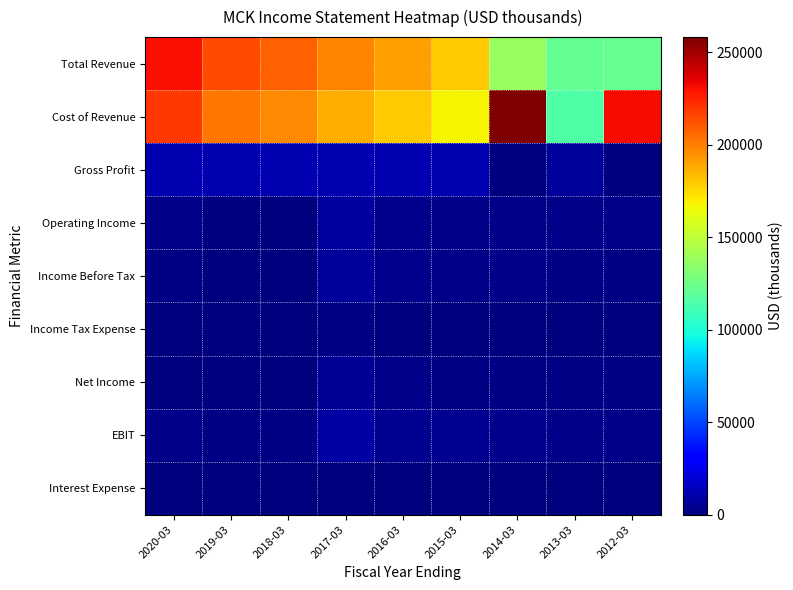

Which series has the widest spread of values?

Cost of Revenue